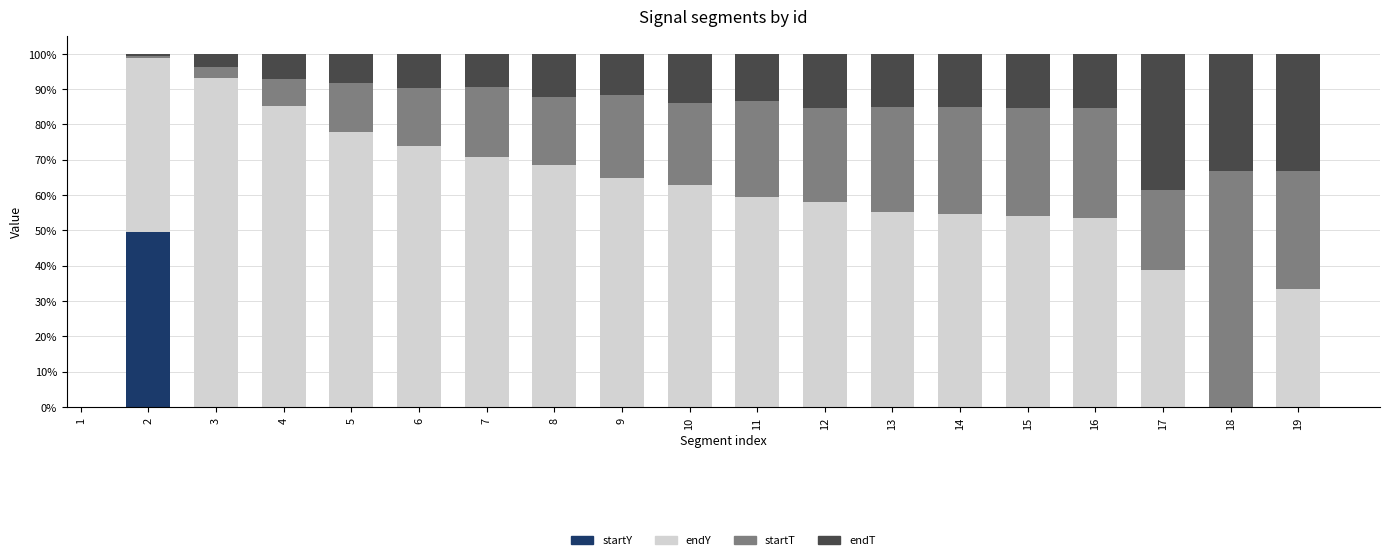

Are the bars grouped side by side (vs. stacked)?

No